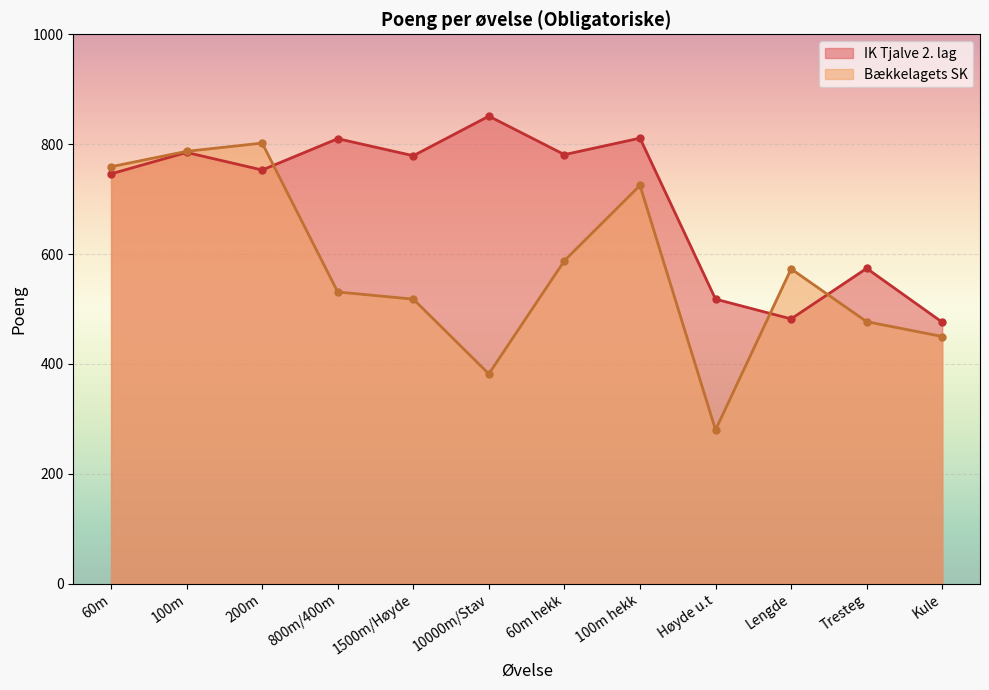

What value does the Bækkelagets SK series have at Lengde?

573